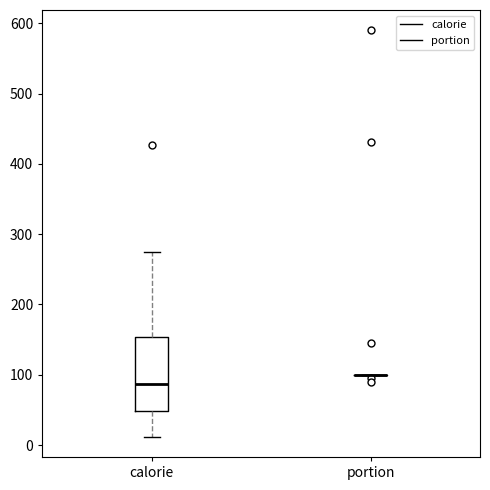

Where does the upper whisker of the box for calorie end on the y-axis? The values are not printed on the chart, so give them approximately, as read against the axis.

280